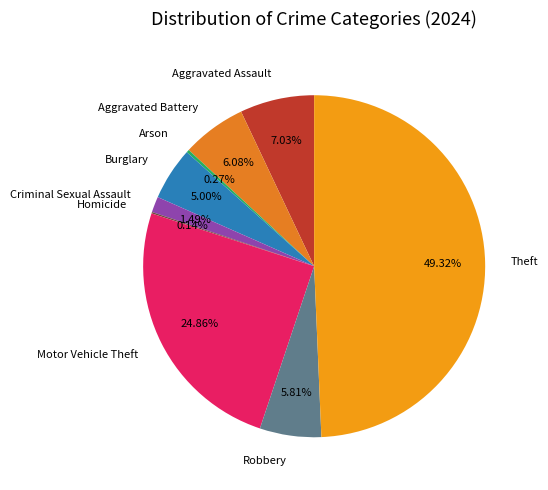

Does Burglary represent more than half of the total?

No